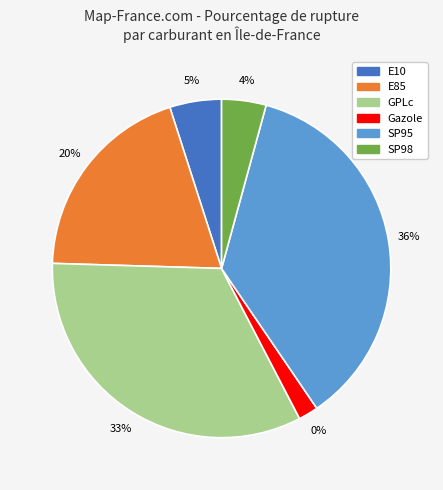

Approximately how many times larger is the value at E85 compared to SP98?

4.6